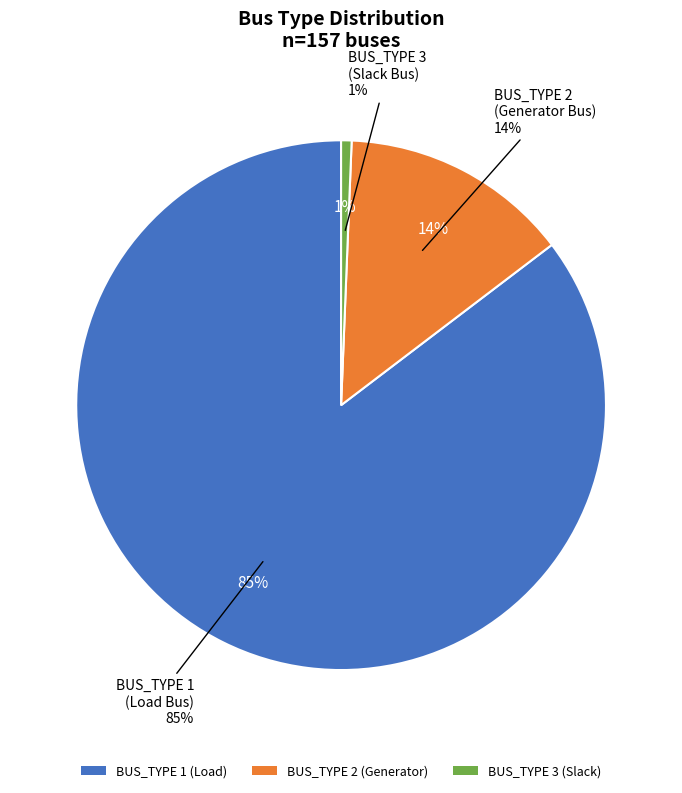

Rank the categories by value from highest to lowest.

BUS_TYPE 1, BUS_TYPE 2, BUS_TYPE 3